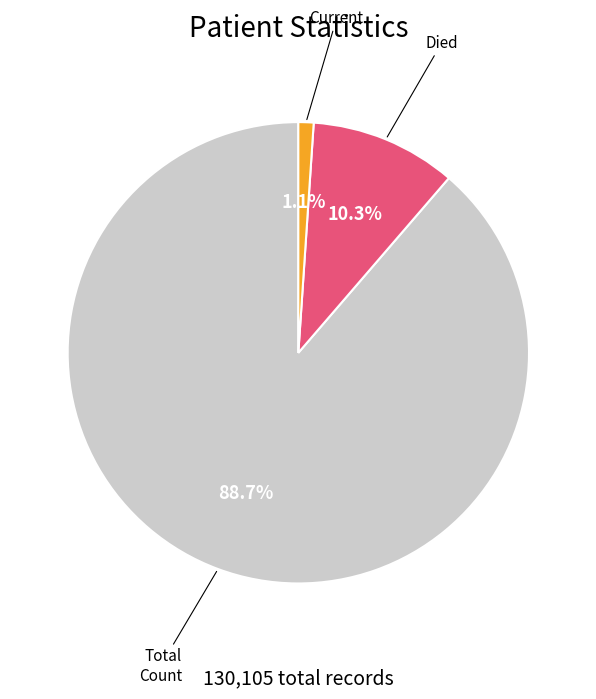

Is there a majority slice in this chart?

Yes